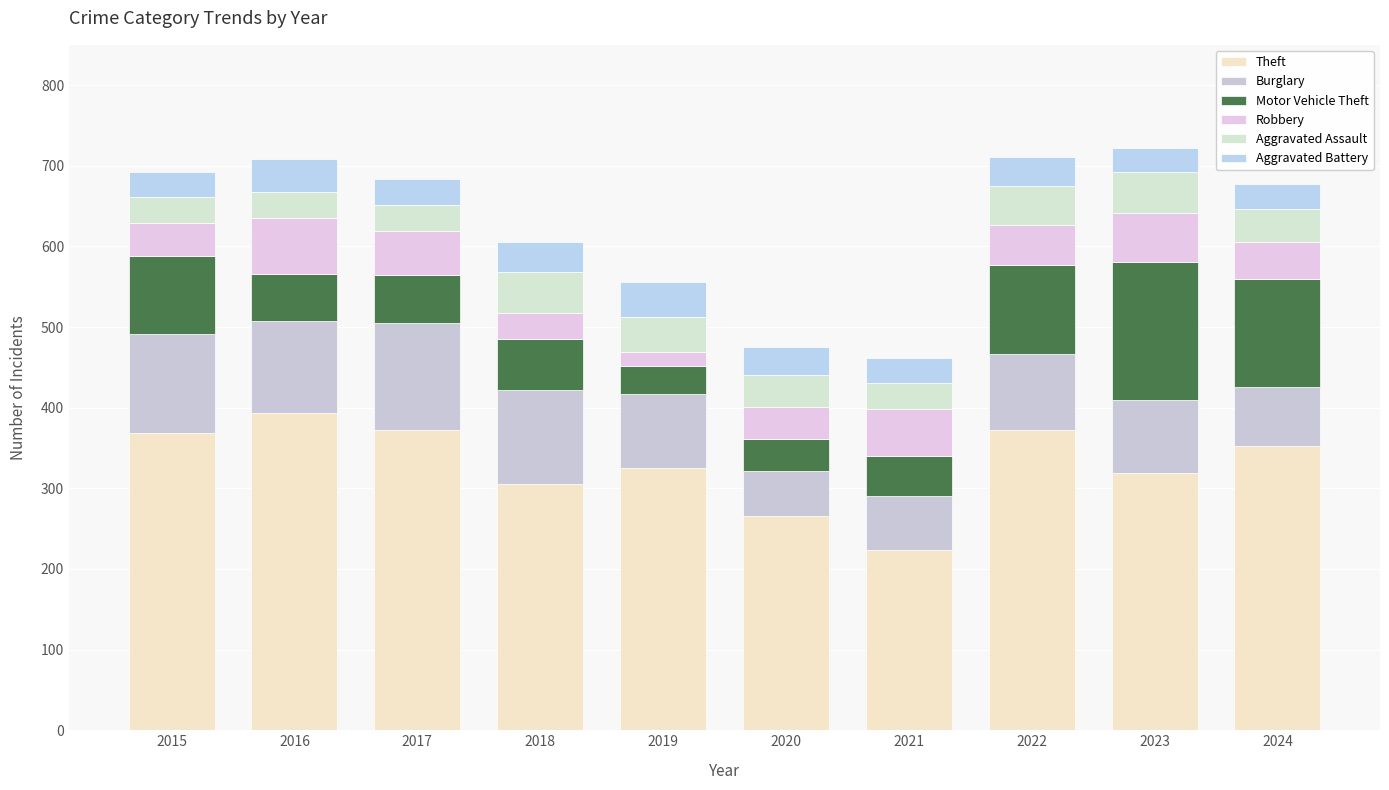

How many bars are there in total?

10